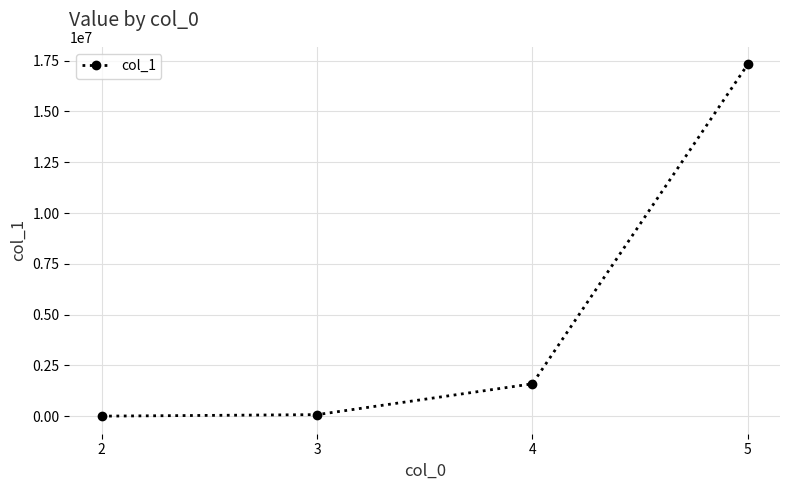

What is the difference between the maximum and second lowest values?

17242399